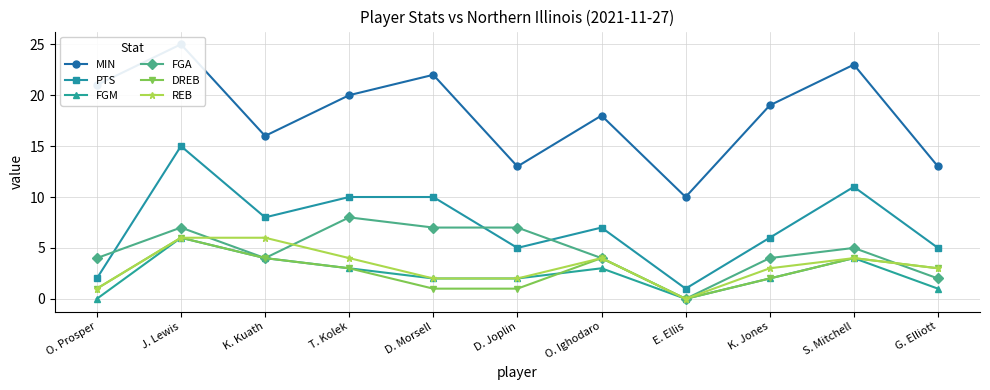

True or false: FGA has more than 0 points higher than both neighbors.

True